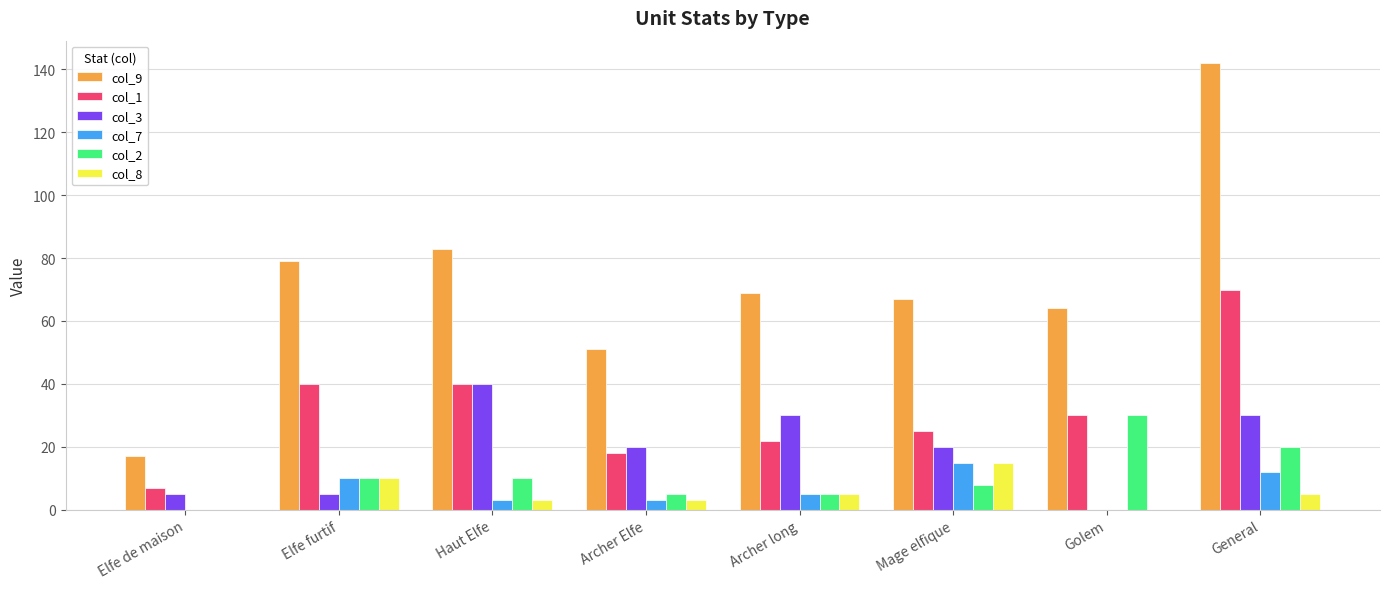

Which series has the largest total across all categories?

col_9